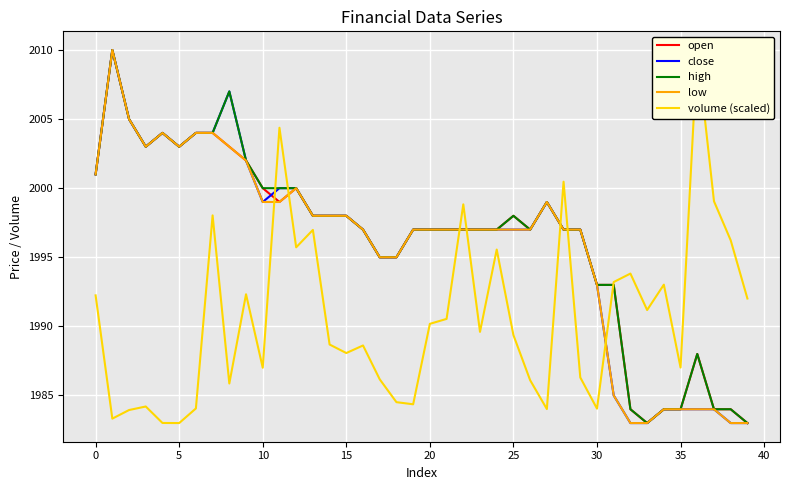

True or false: volume (scaled) and high intersect in this chart.

True